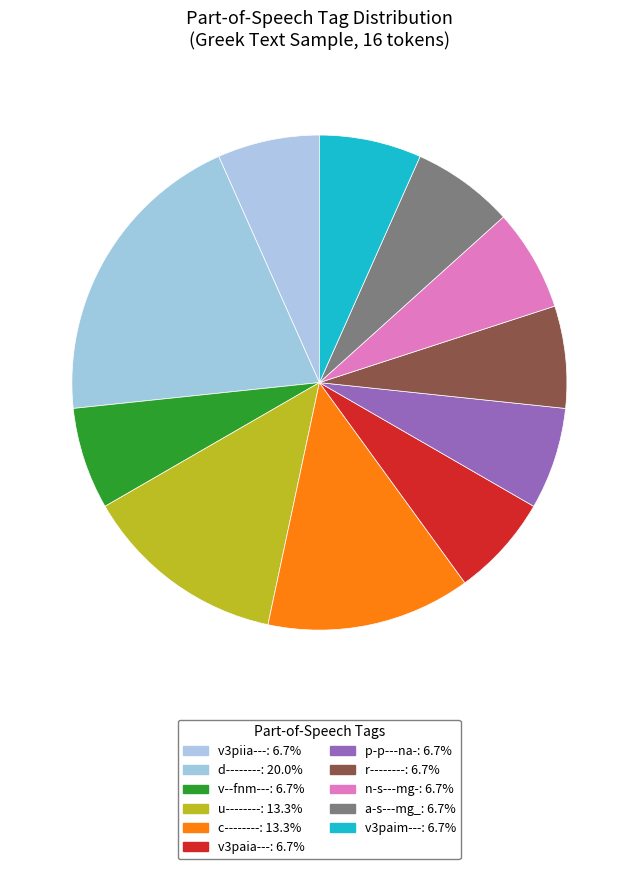

How many slices are in this pie chart?

11